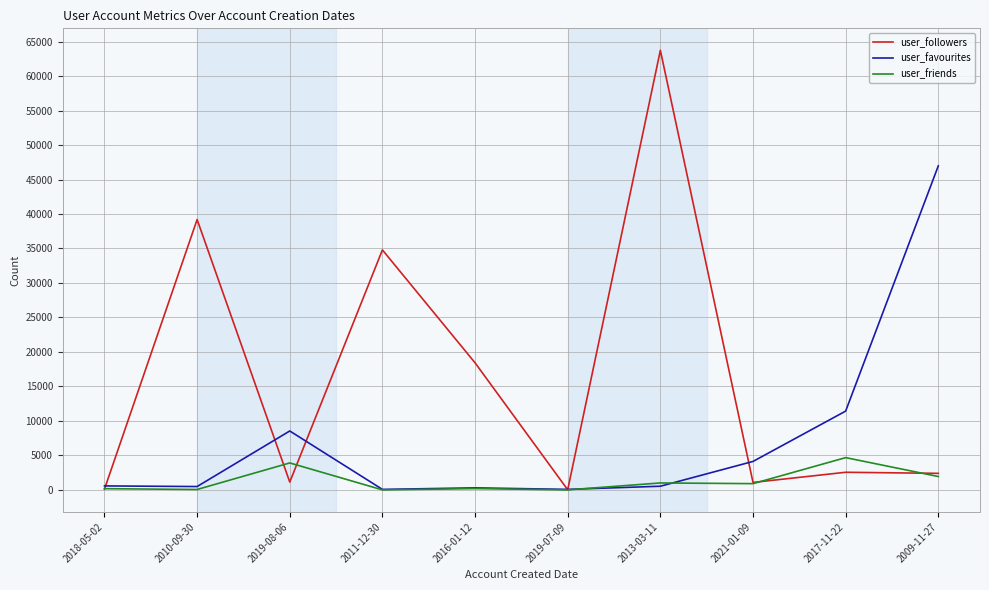

True or false: user_friends and user_followers intersect in this chart.

True